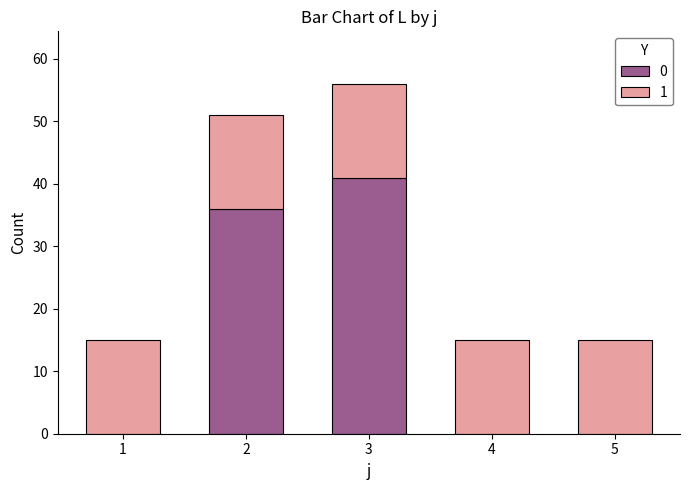

The 0 series shows 0 at 5. True or false?

True